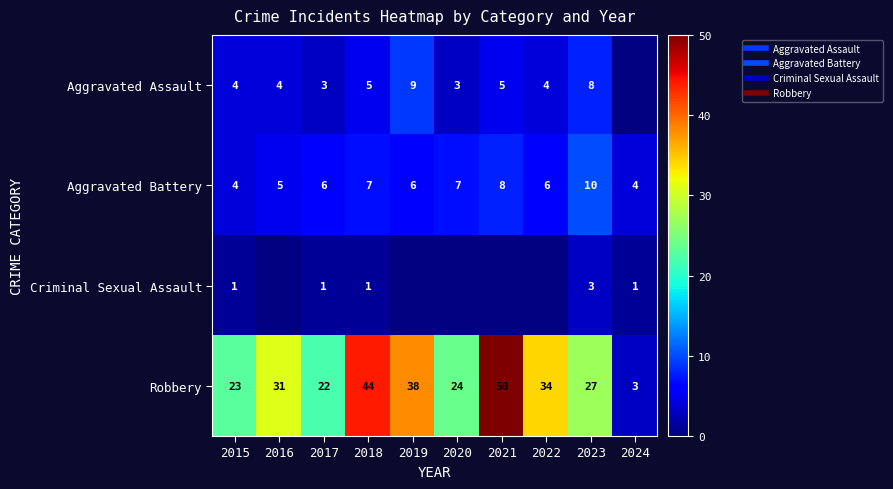

At which category is the sum across all series the highest?

2021